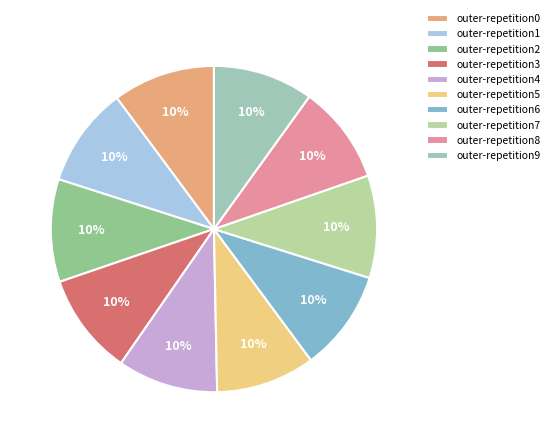

What percentage do outer-repetition1 and outer-repetition2 together represent?

20.1%